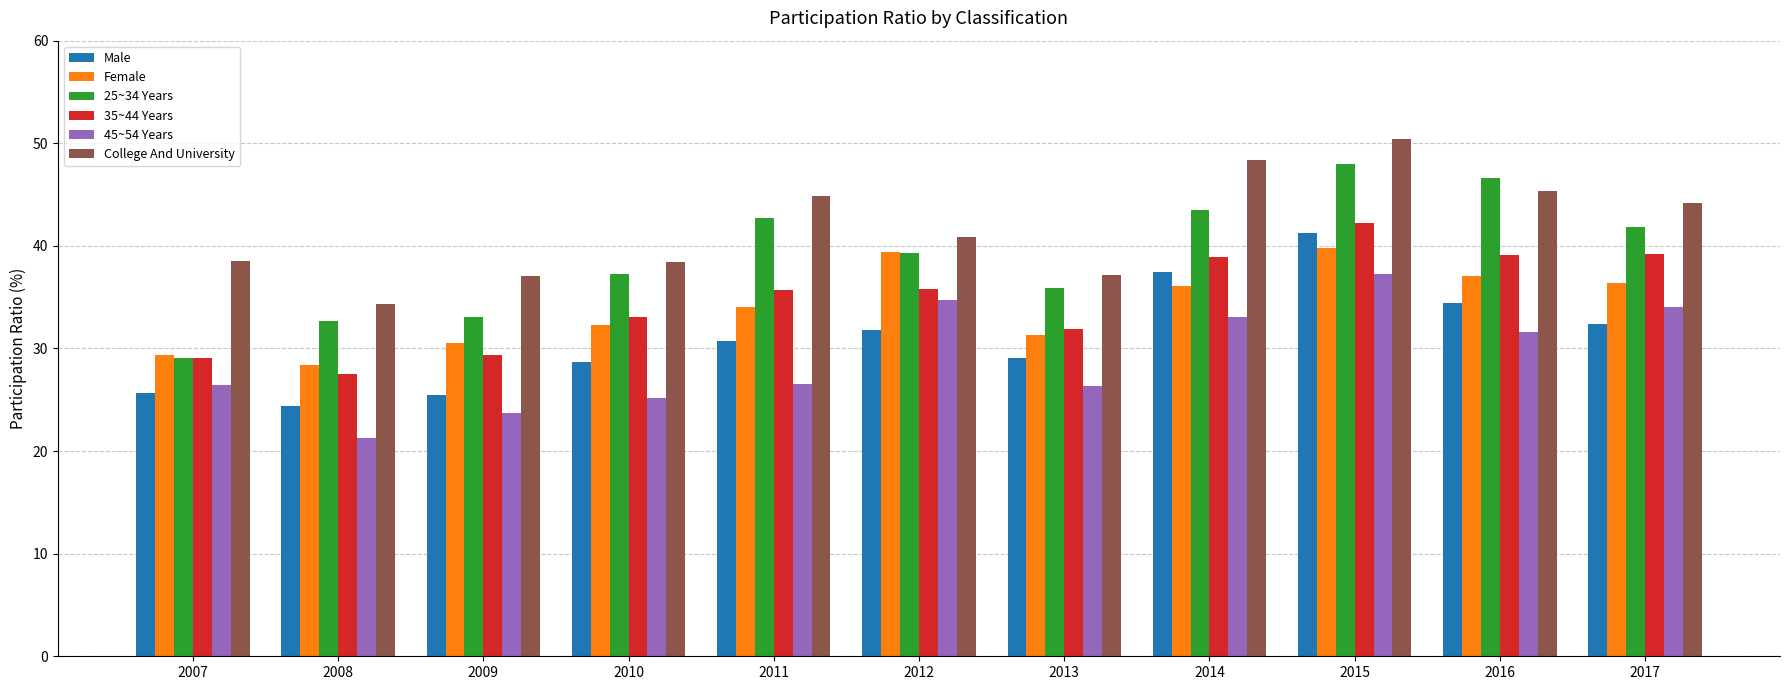

What is the average value of the 35~44 Years series?

34.7